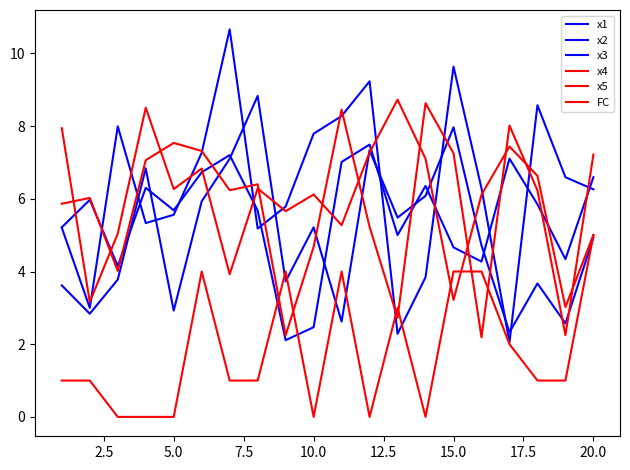

Where do x1 and x3 first cross each other?

5.0 and 7.5